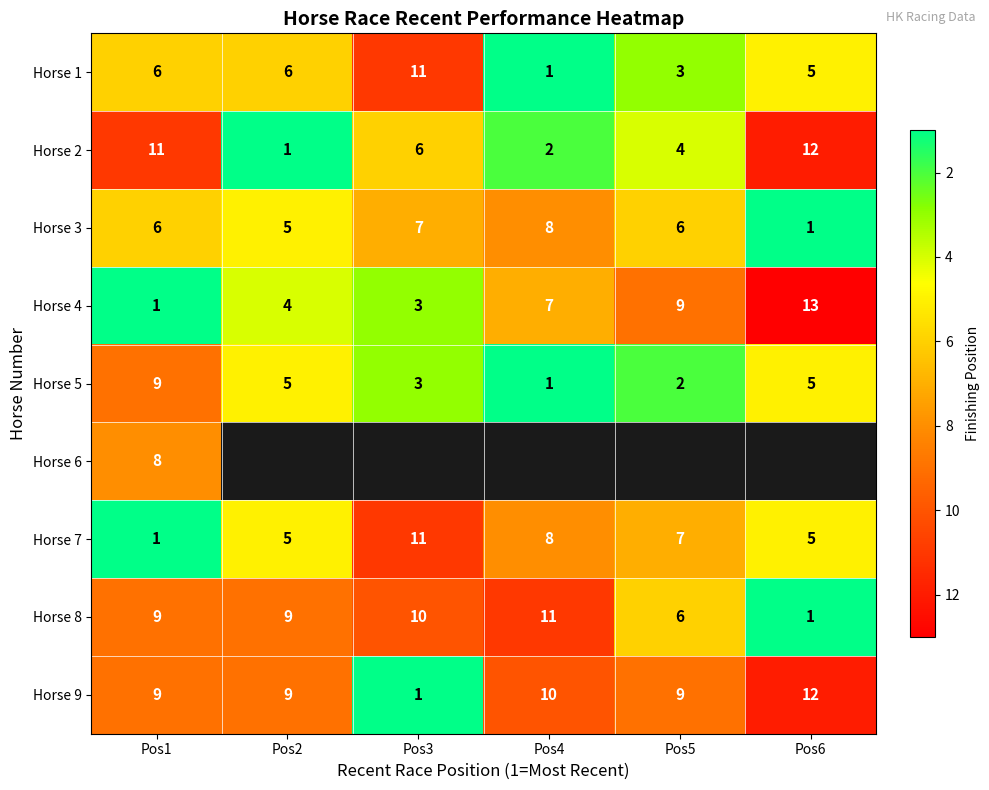

What is the total value across all series at Pos1?

60